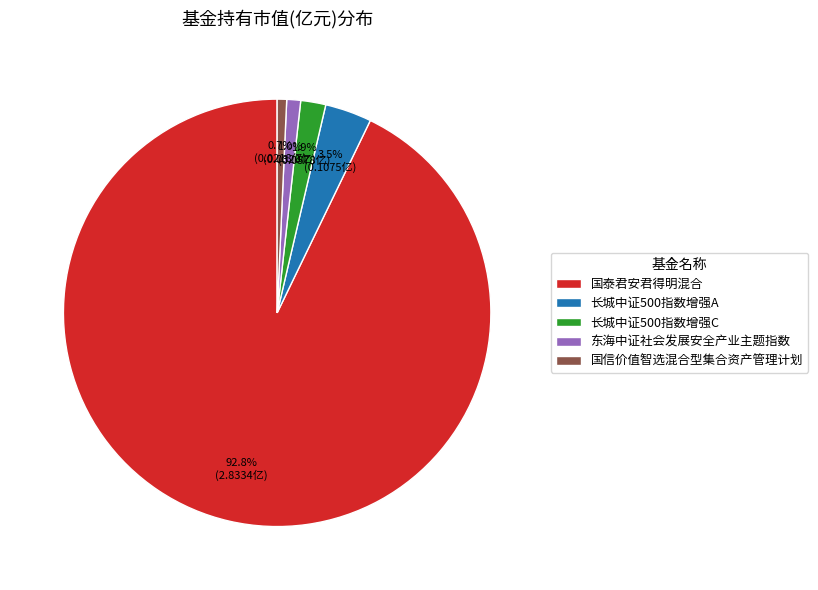

Does 长城中证500指数增强C represent more than half of the total?

No